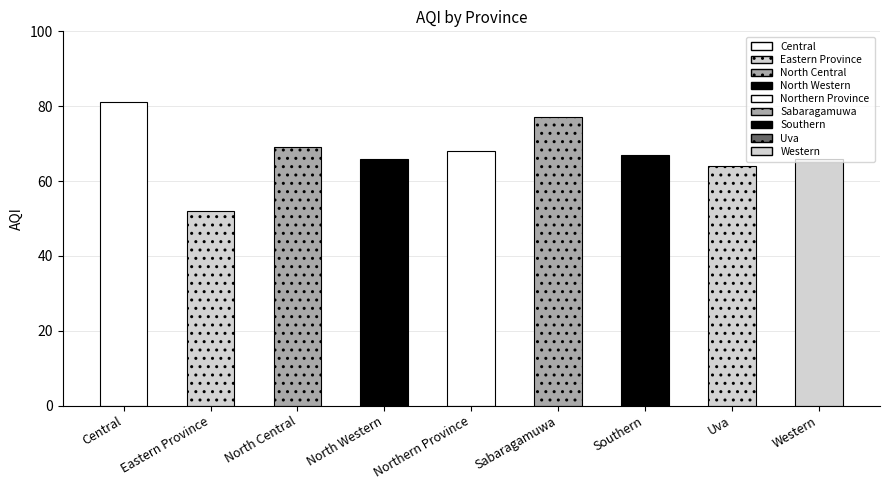

What is the change in value from North Central to Western?

-3